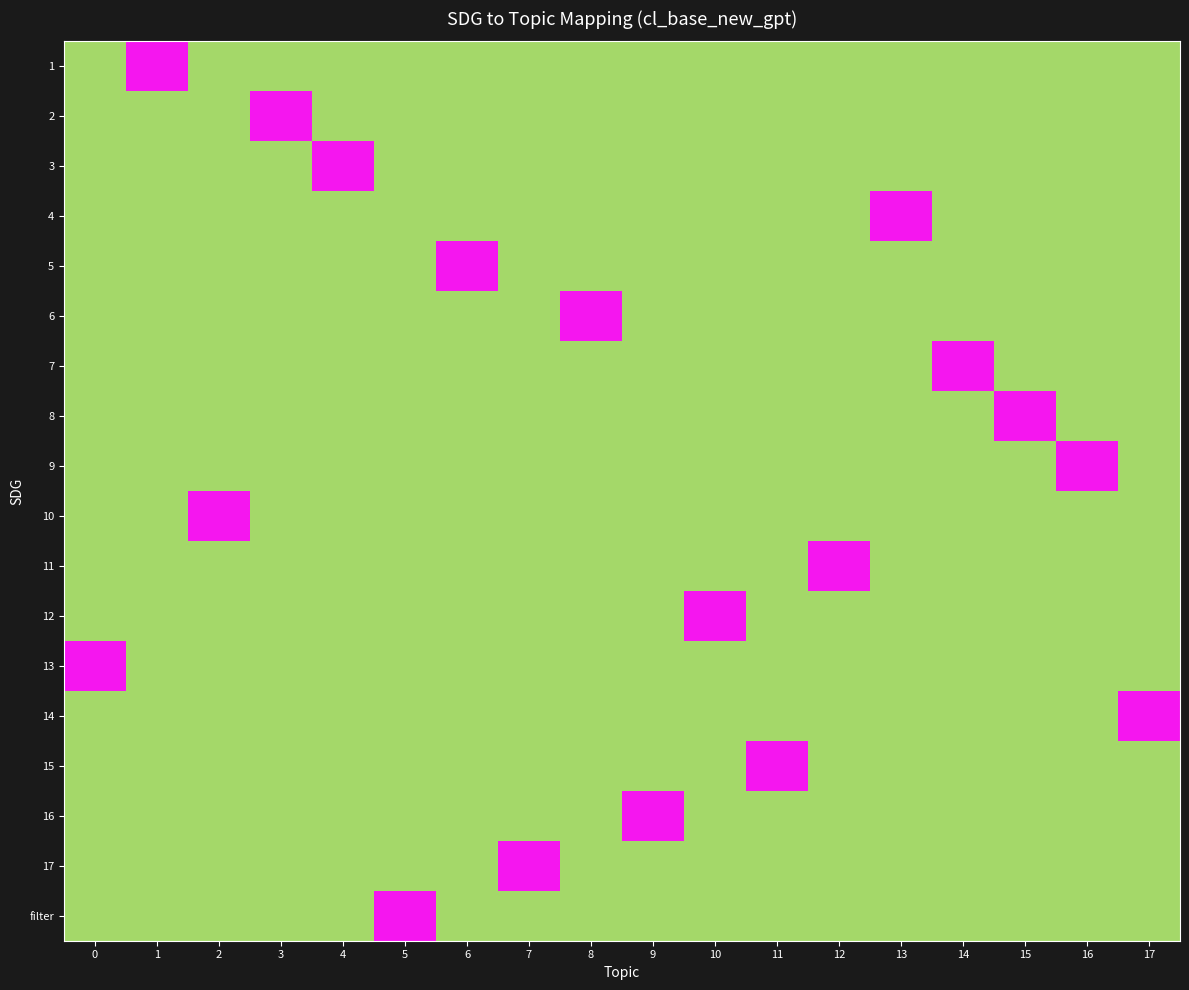

Is the value of 15 at 0 greater than the value of 17 at 3?

No